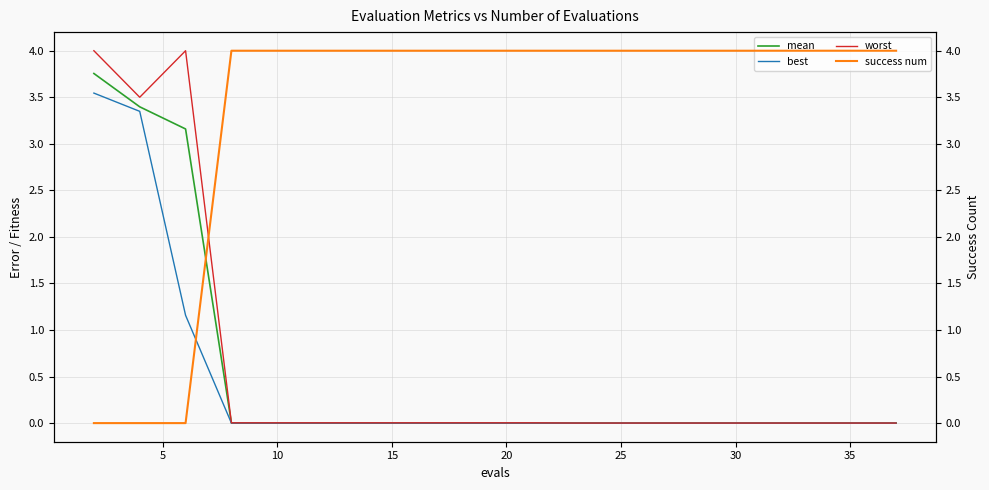

True or false: best has a value of 0.0 at 35.

True